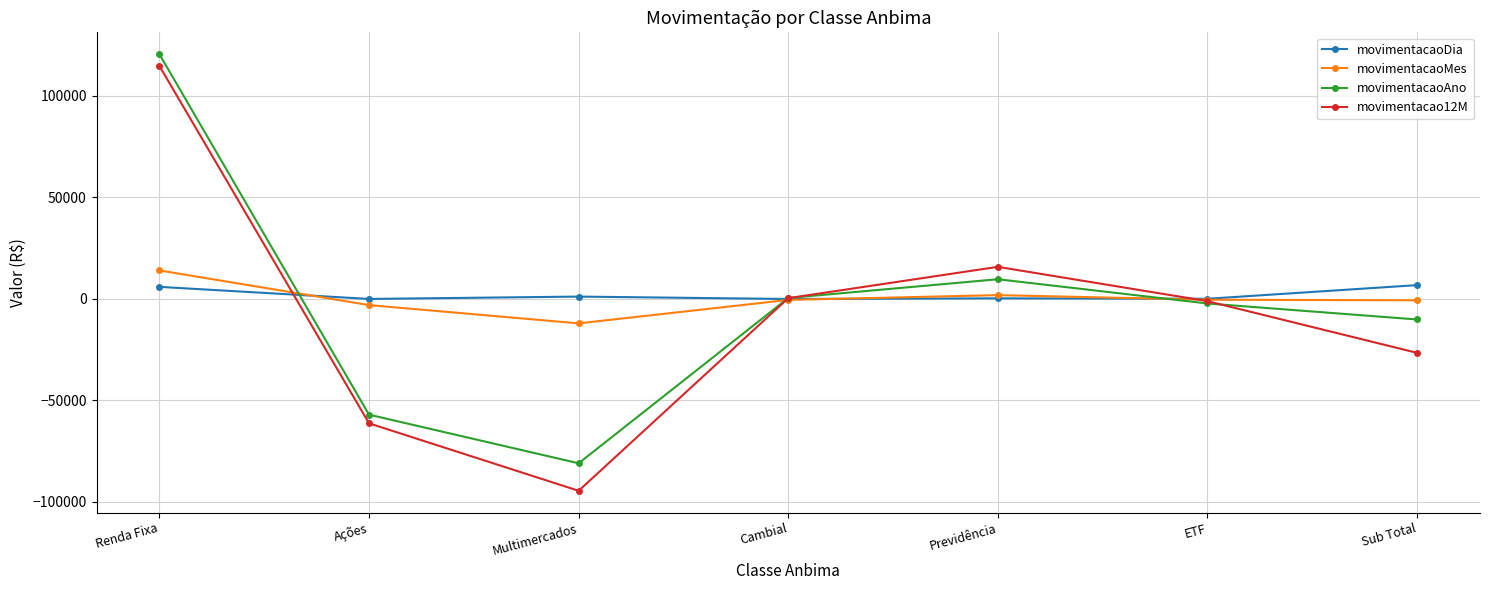

Does the chart display data point markers on the line(s)?

Yes